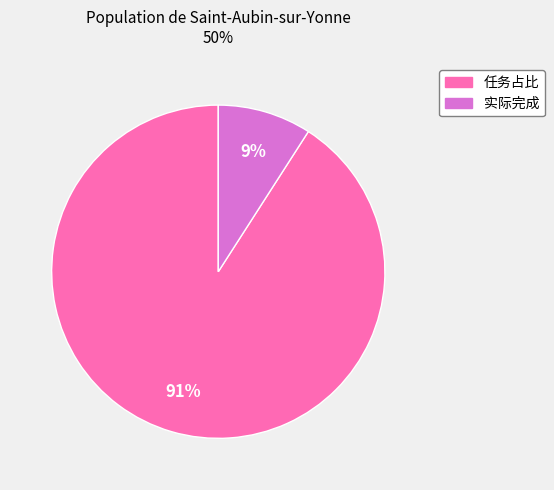

Do 实际完成 and 任务占比 together represent more than half of the pie?

Yes